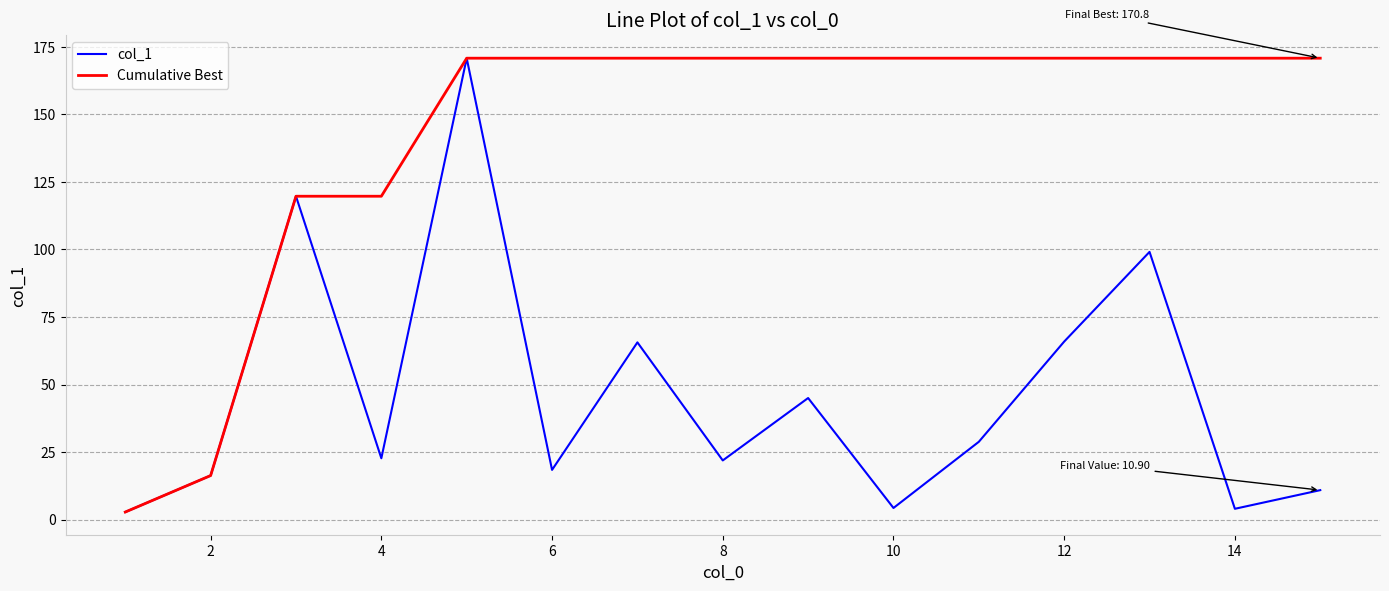

What is the sum of all Cumulative Best values?

2137.3